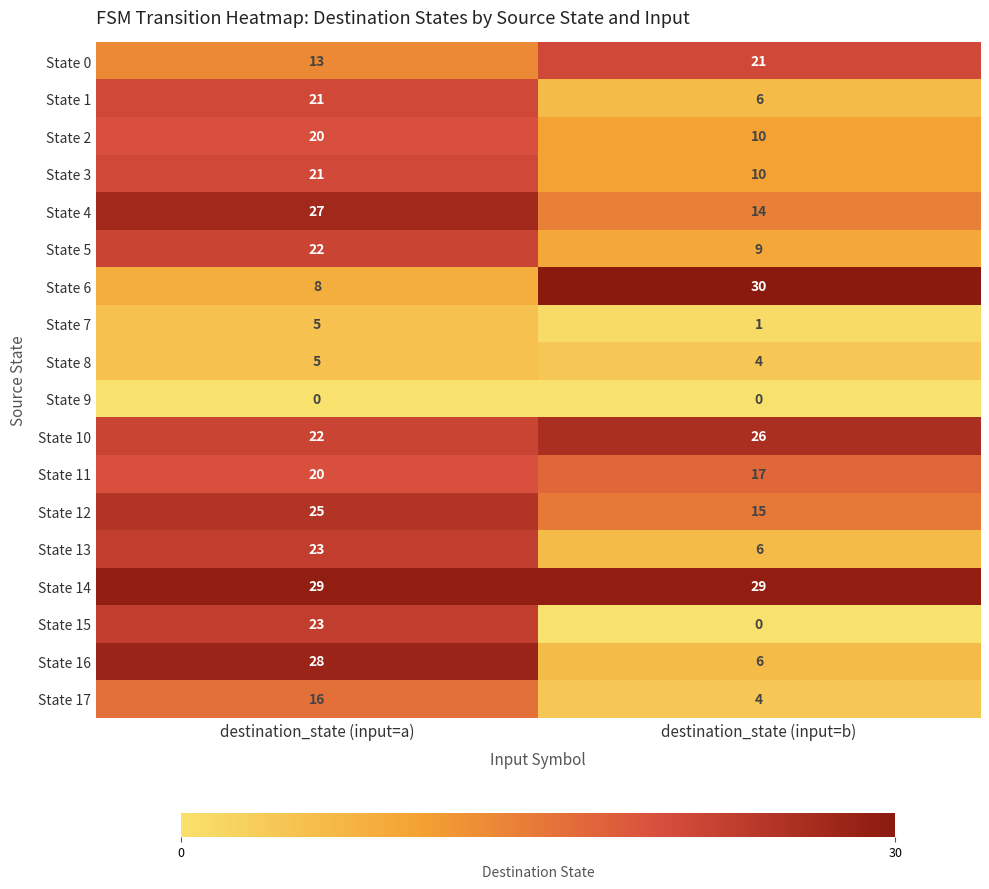

Which category has the highest value across all series?

destination_state (input=b)